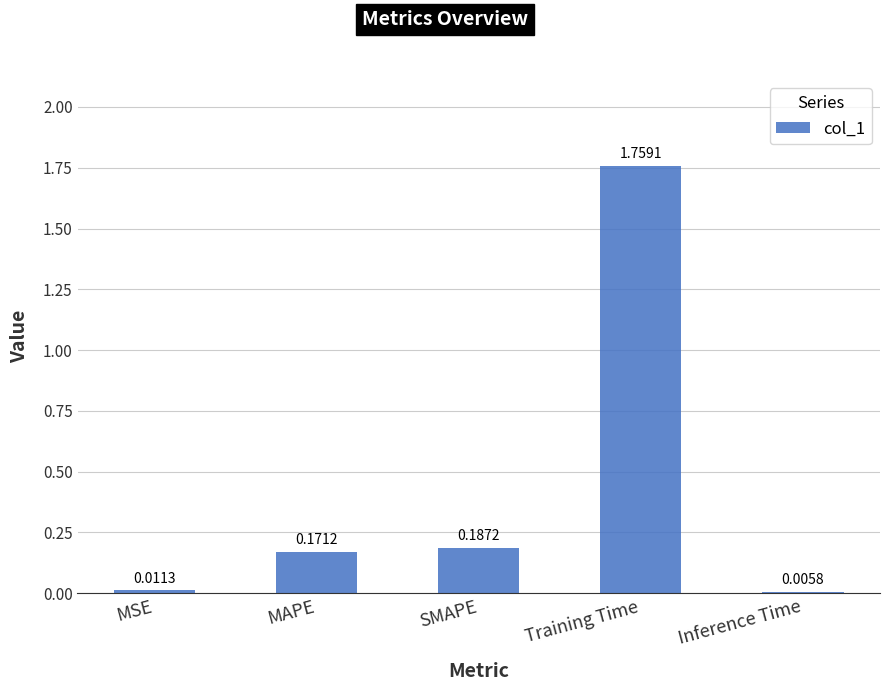

What is the sum of the values at SMAPE and MAPE?

0.4